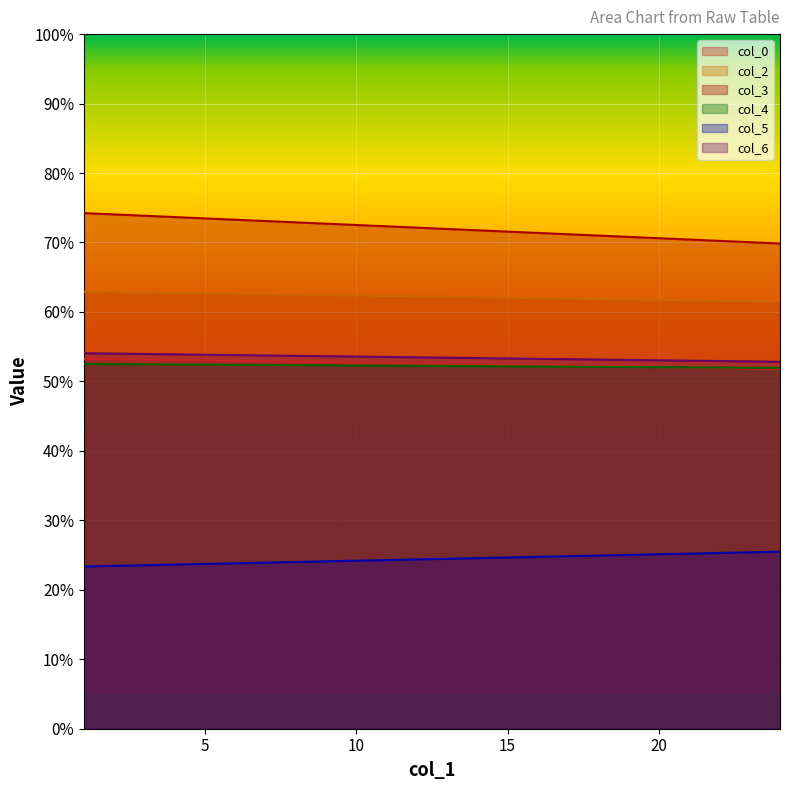

Rank the series by their maximum value, from lowest to highest.

col_5, col_4, col_0, col_6, col_2, col_3